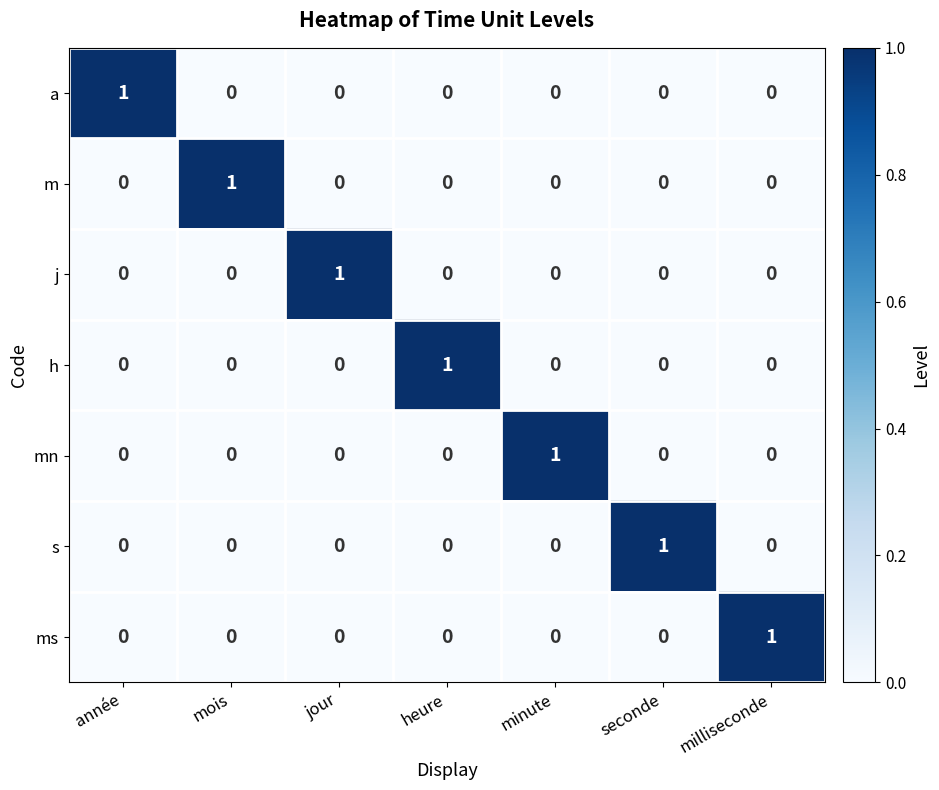

Which category has the highest value in the a series?

année